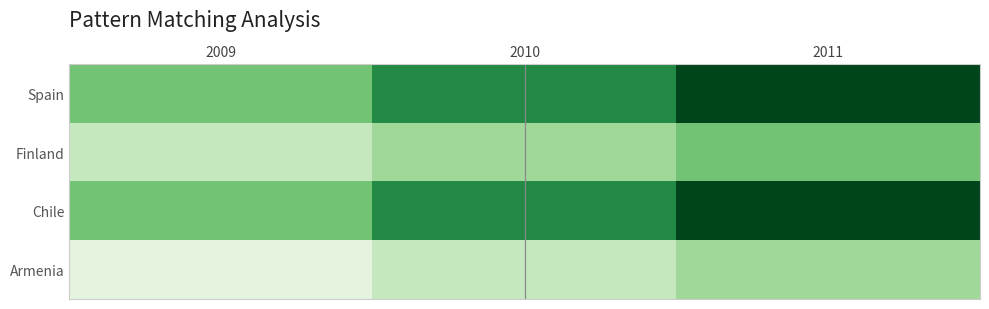

Reading left to right, what are all the values shown in this chart?

Spain: 2009=4	2010=6	2011=8
Finland: 2009=2	2010=3	2011=4
Chile: 2009=4	2010=6	2011=8
Armenia: 2009=1	2010=2	2011=3